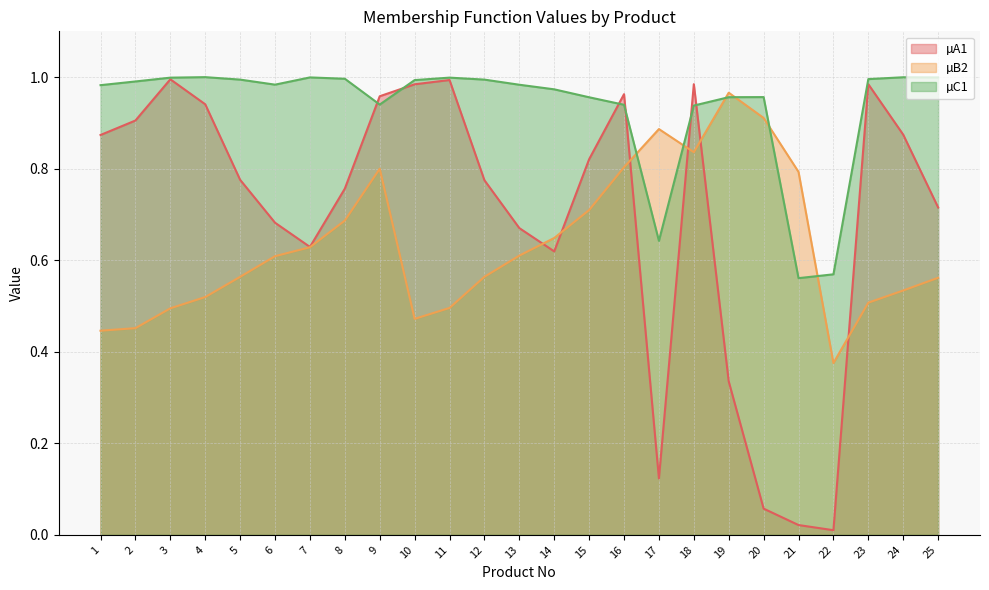

Which series has the largest range (max minus min)?

µA1